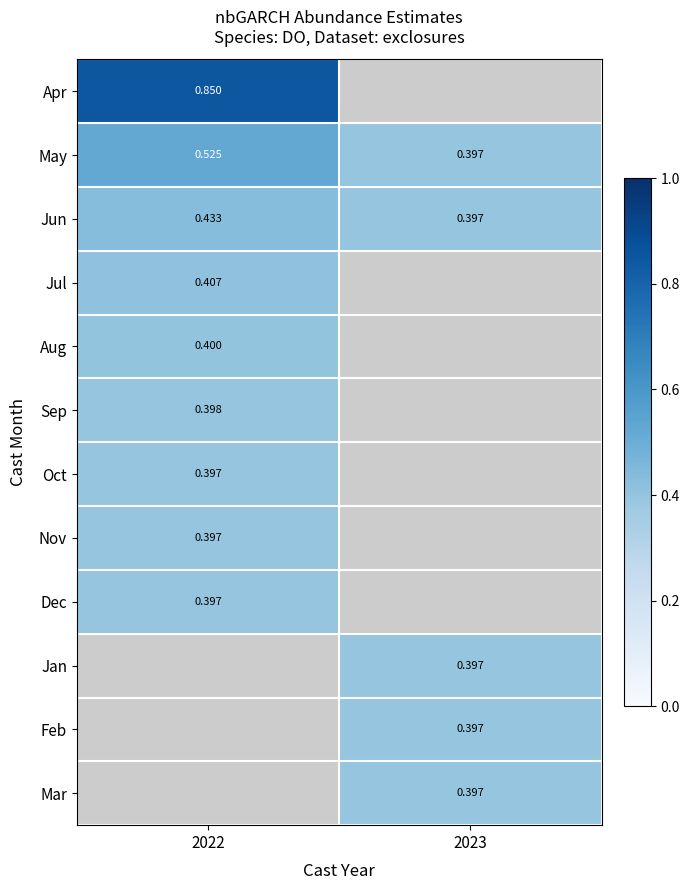

Which series changed the most between 2022 and 2023?

May